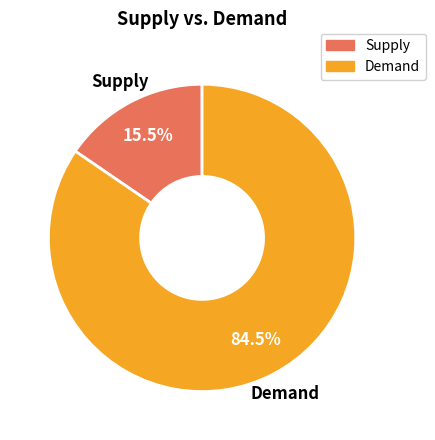

Between Demand and Supply, which is larger?

Demand